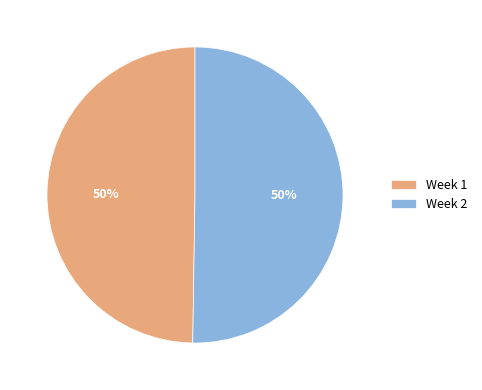

Do Week 2 and Week 1 together represent more than half of the pie?

Yes